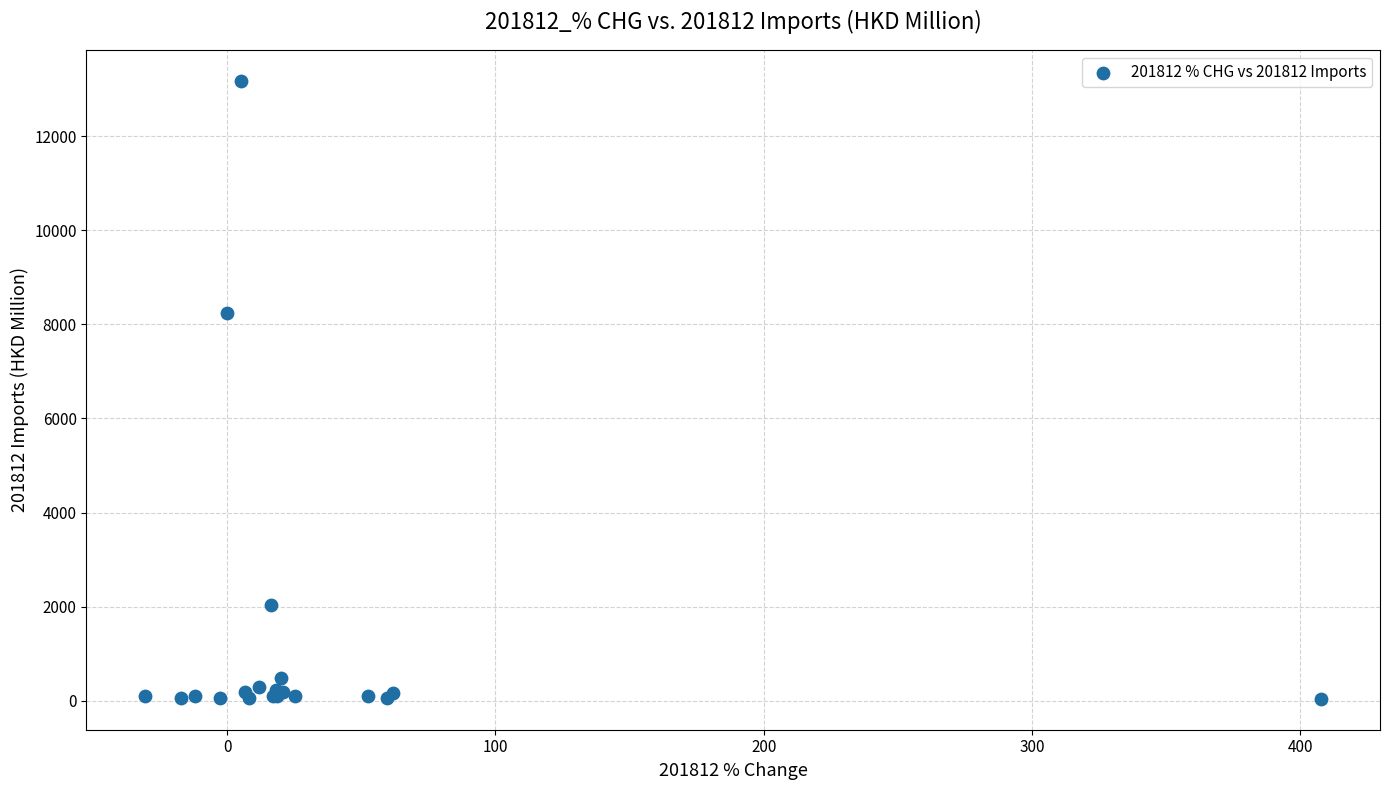

What Y value in the scatter plot is closest to 6609?

8245.1